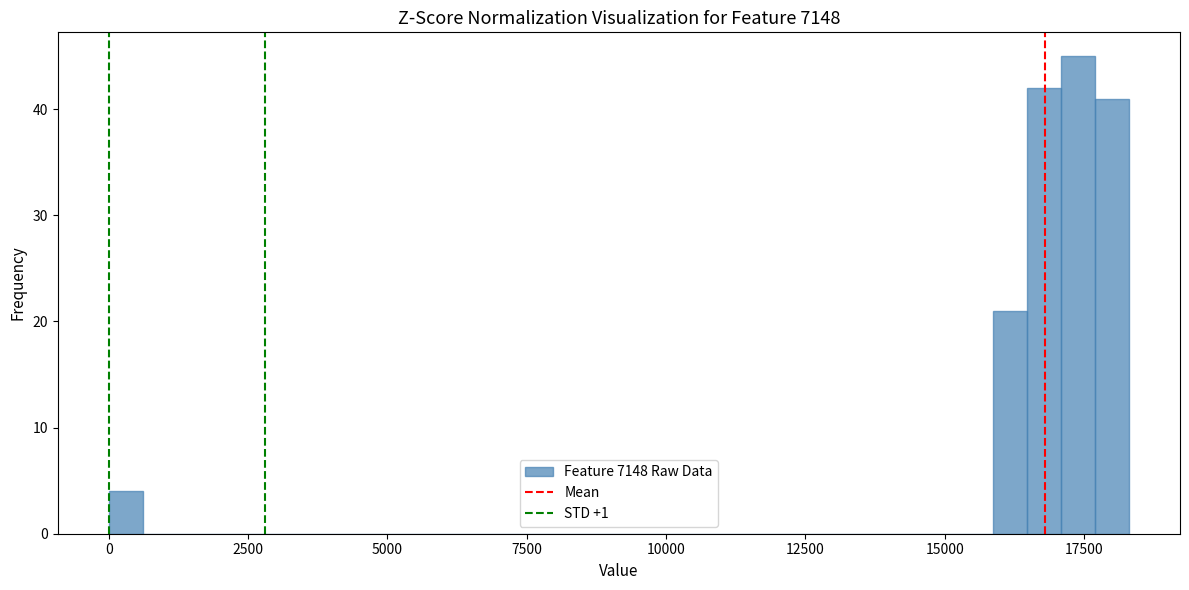

Read against the x-axis, roughly where is the centre of the tallest bar?

17500